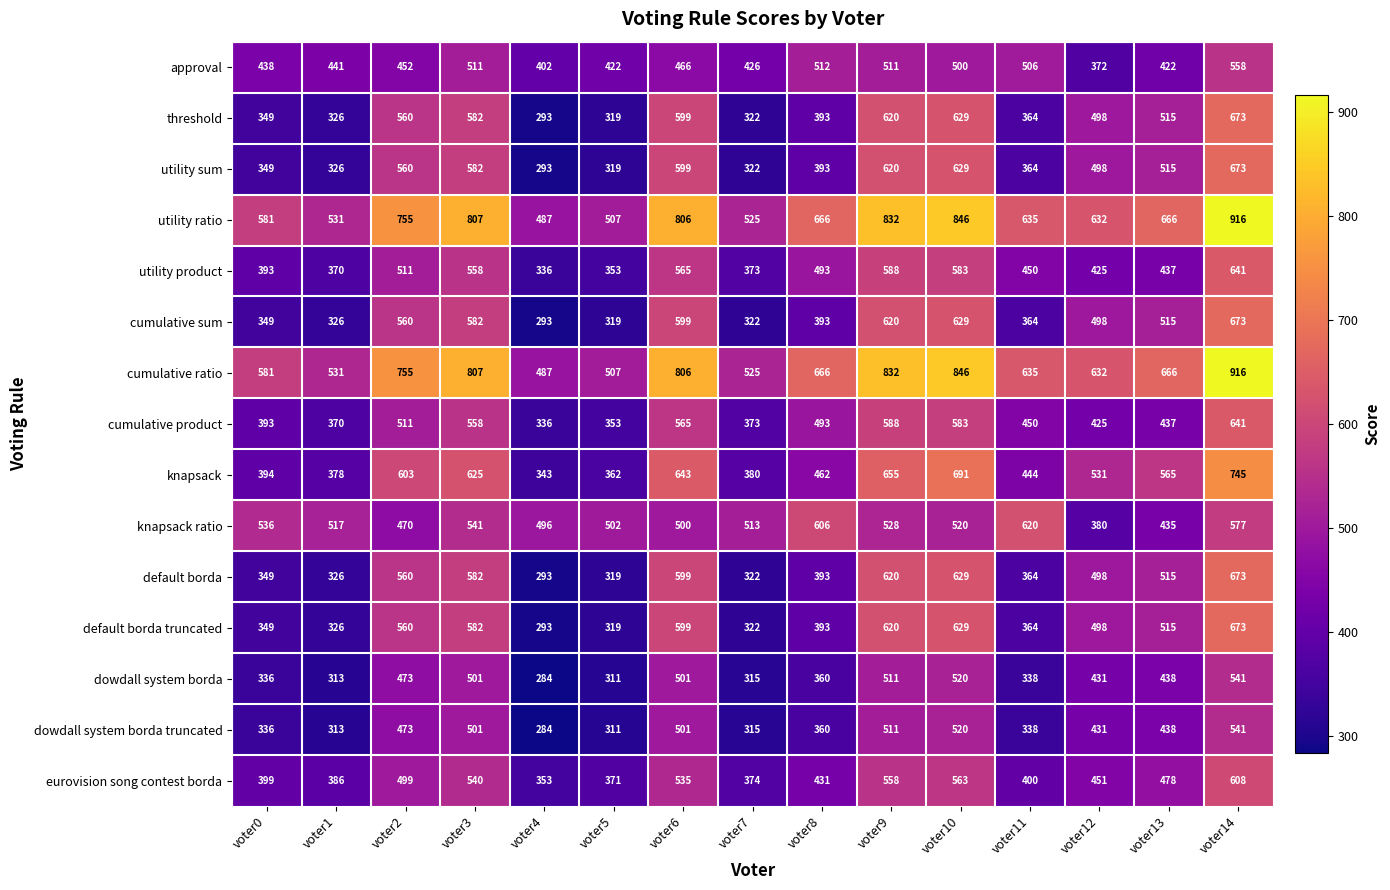

What is the difference between the highest and lowest values at voter7?

210